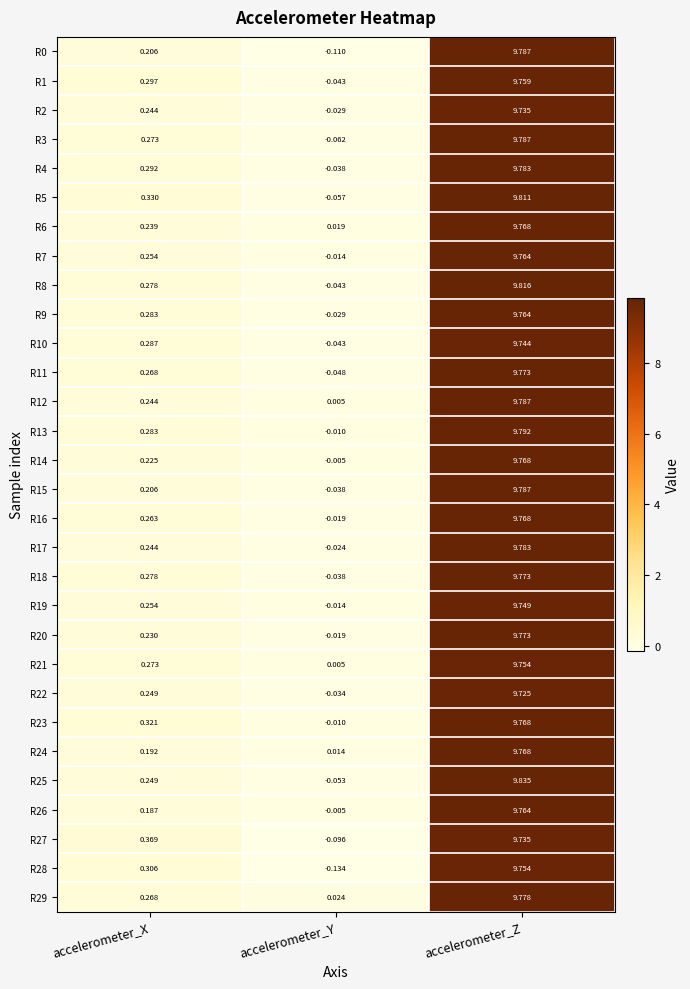

How many distinct data groups are displayed?

30